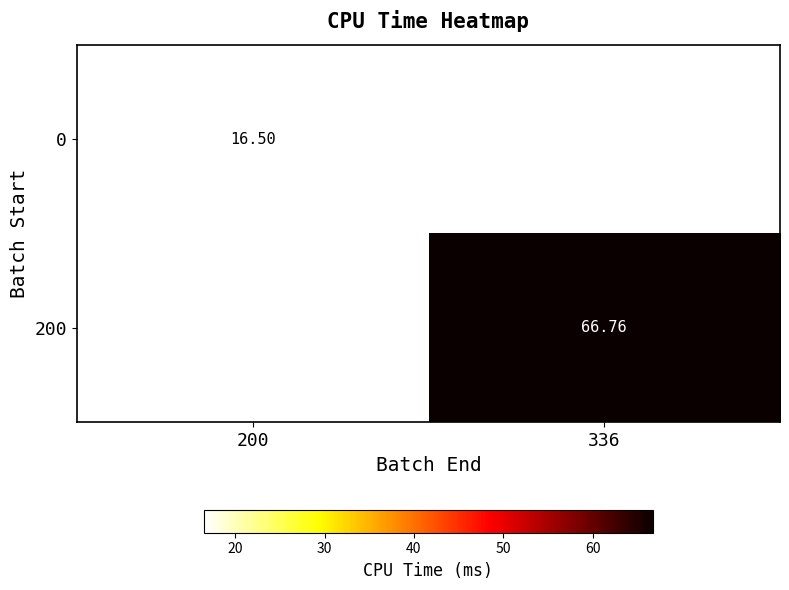

How many positive values does the 0 series have?

1